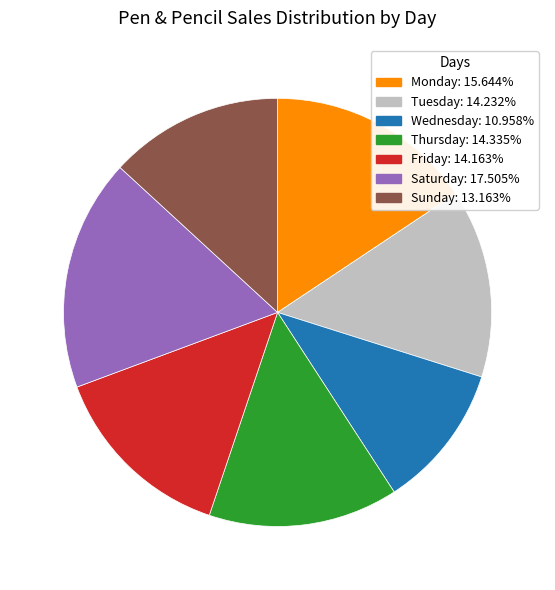

Approximately how many times larger is the value at Tuesday compared to Wednesday?

1.3